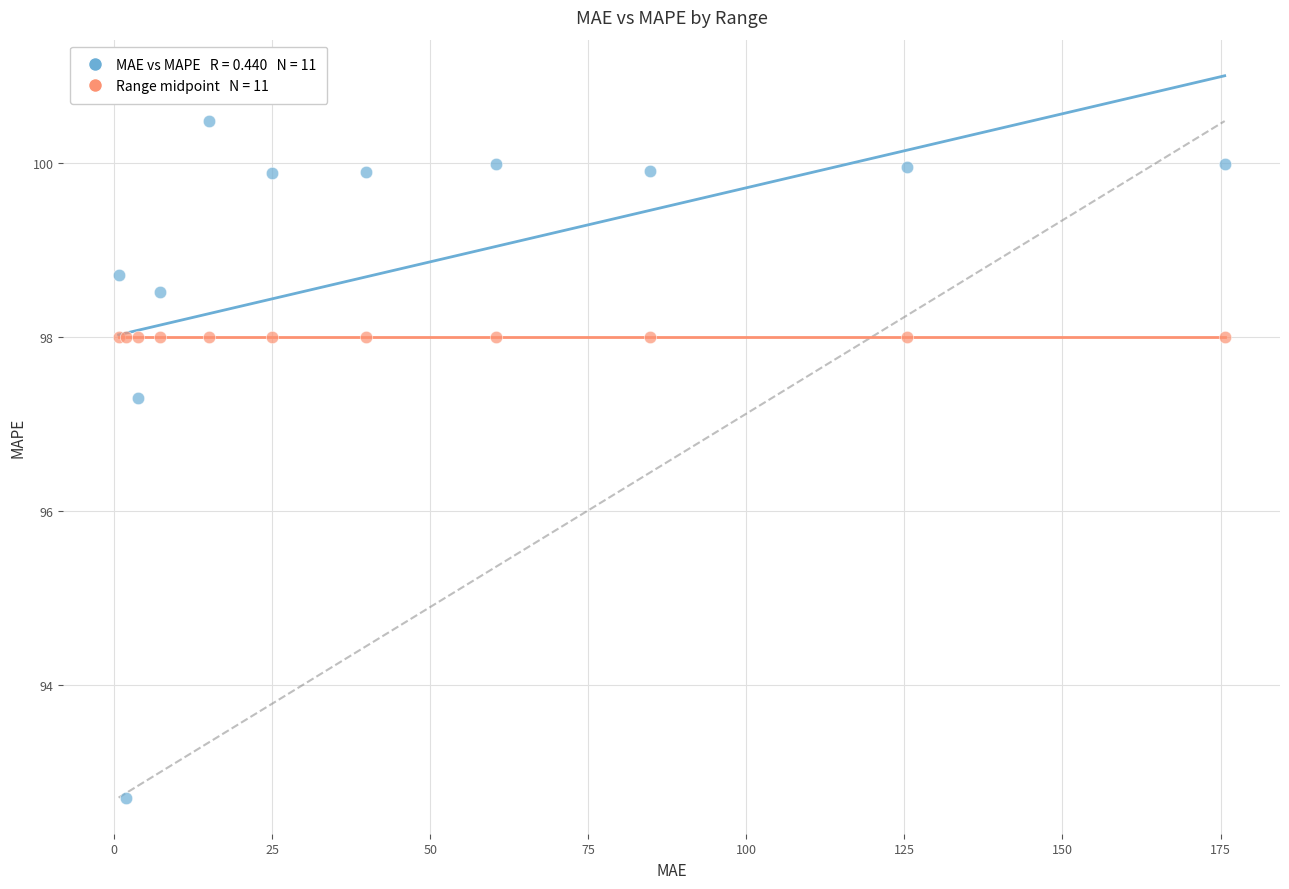

Across all series, what Y value is closest to 96?

97.3